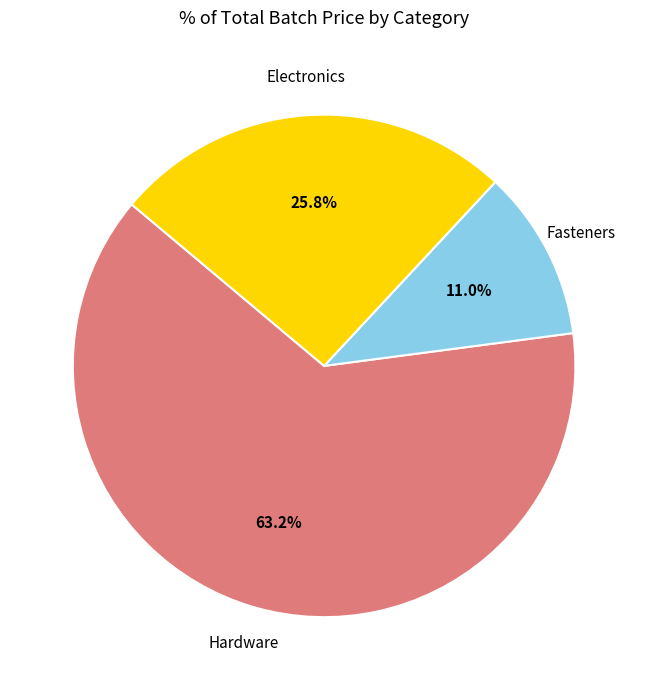

Is there a majority slice in this chart?

Yes